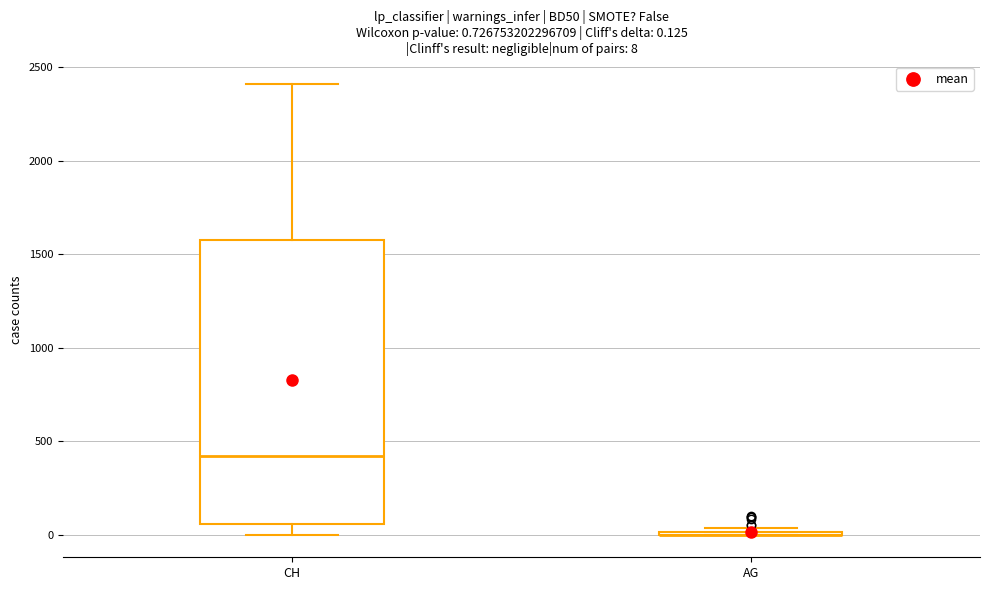

Which box is the tallest, from its lower edge to its upper edge?

CH